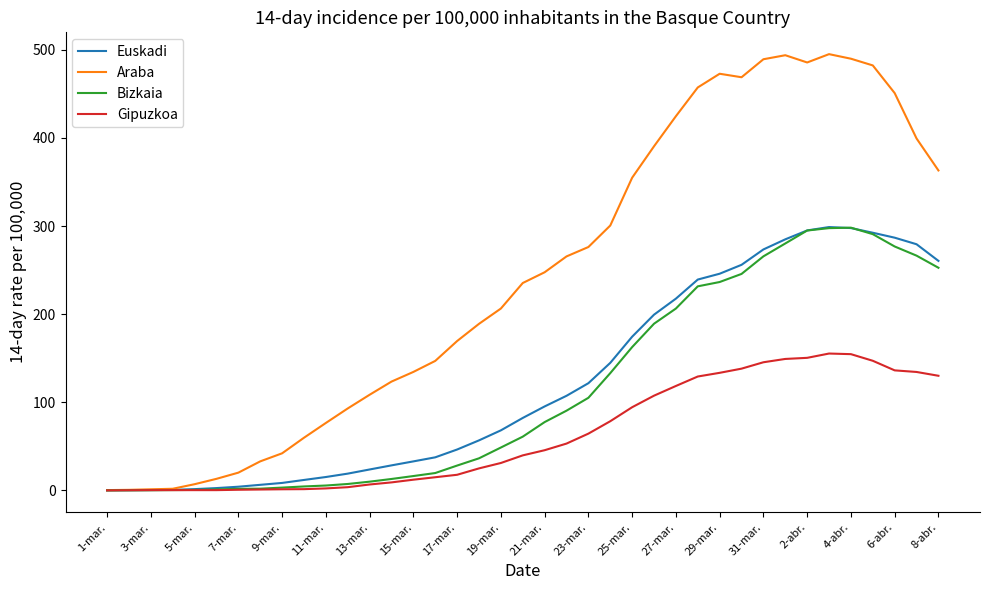

The value of Gipuzkoa at 15-mar. is 12.1. True or false?

True